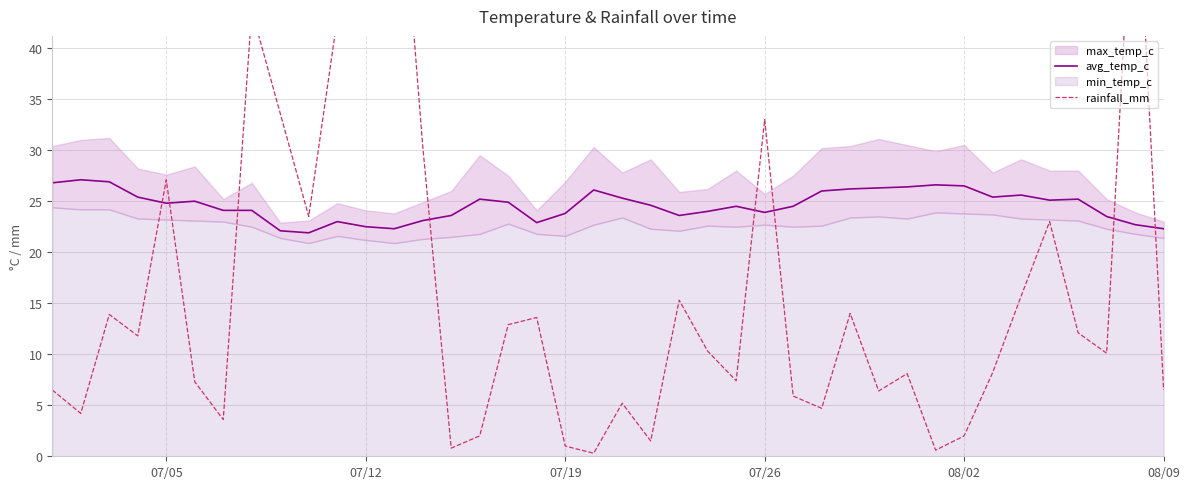

What is the minimum value for avg_temp_c?

21.9